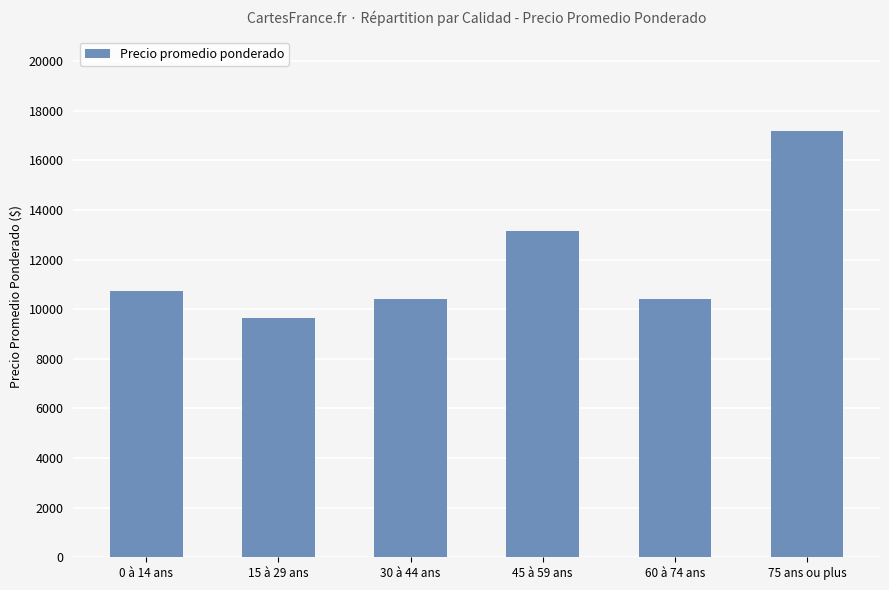

What is the sum of the values at 0 à 14 ans and 45 à 59 ans?

23865